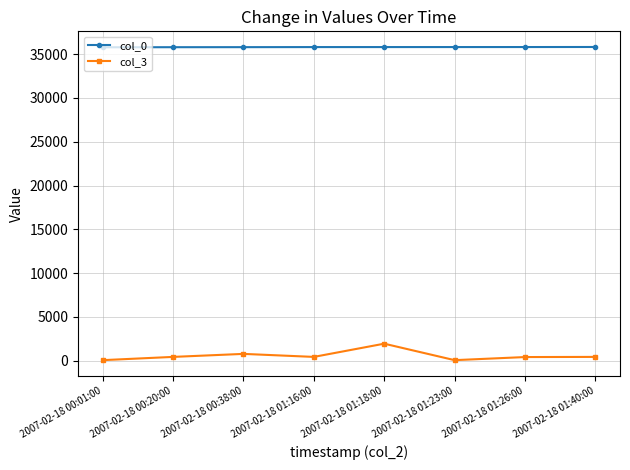

Is the value of col_0 at 2007-02-18 01:40:00 greater than the value of col_3 at 2007-02-18 00:38:00?

Yes